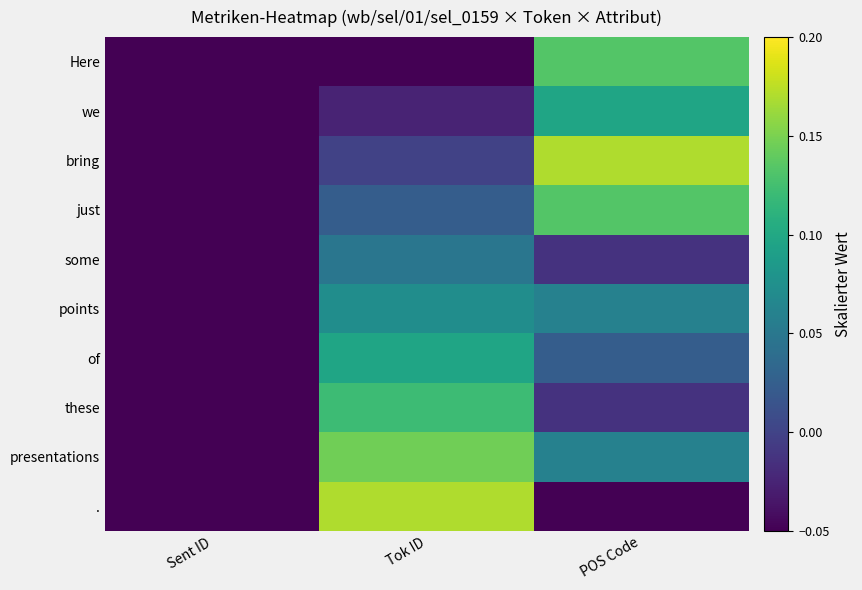

Count the number of categories in the chart.

3